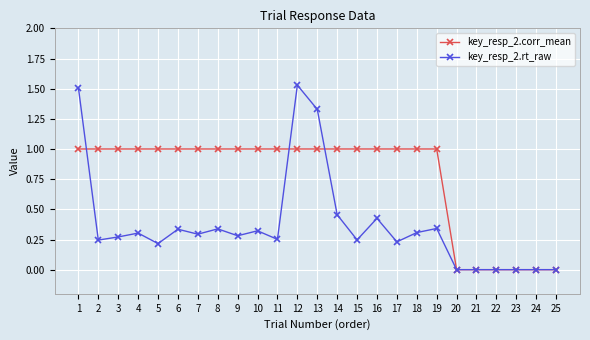

List the series in order of their peak value, lowest first.

key_resp_2.corr_mean, key_resp_2.rt_raw